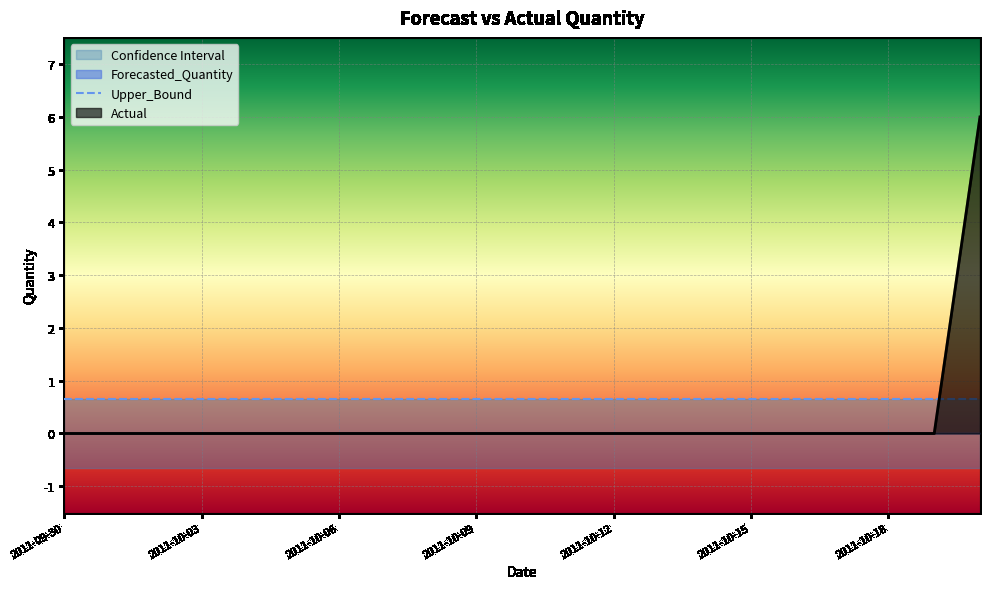

How many distinct data groups are displayed?

4